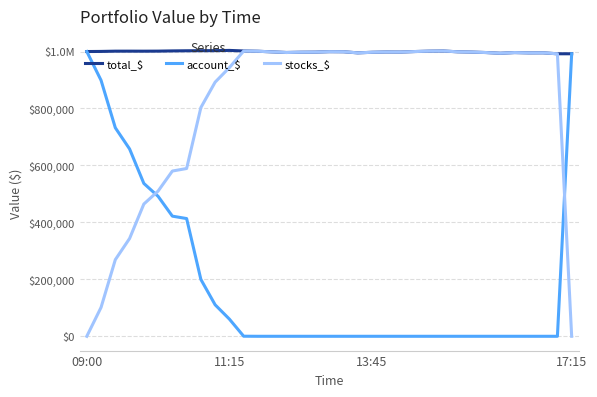

At which category does the chart reach its minimum across all series?

09:00